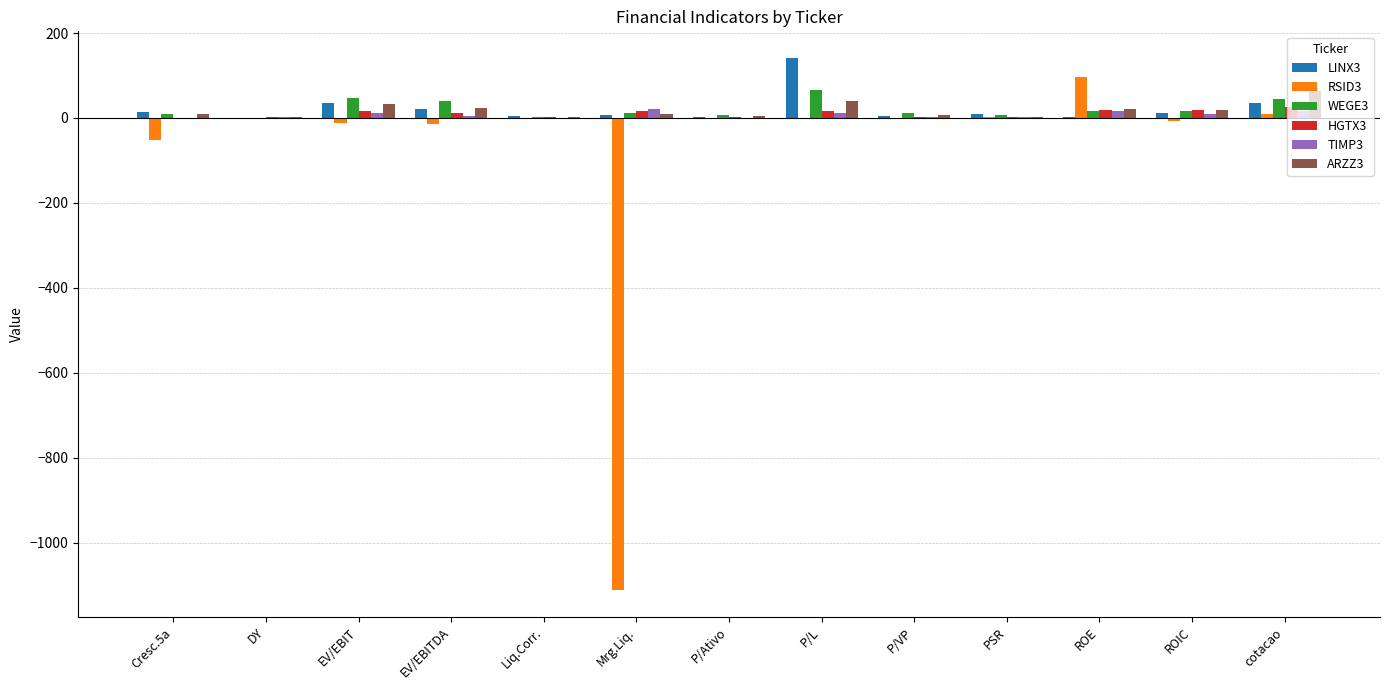

The WEGE3 series shows 66.0 at P/L. True or false?

True